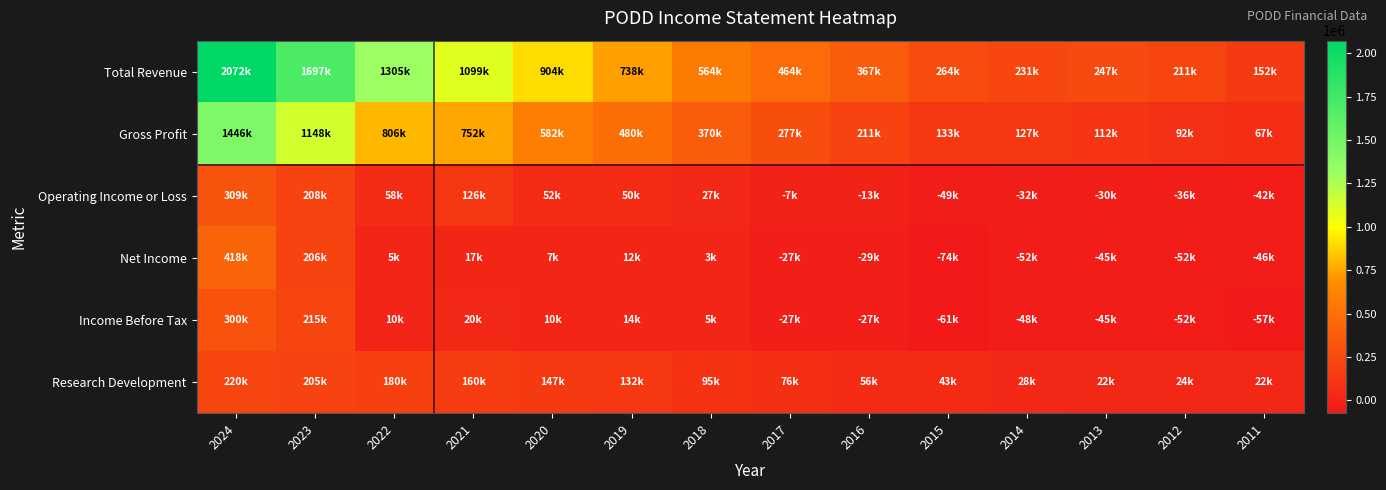

Reading left to right, list all the values displayed in this chart.

Total Revenue: 2024=2071600	2023=1697100	2022=1305300	2021=1098800	2020=904400	2019=738200	2018=563800	2017=463800	2016=367000	2015=263900	2014=231300	2013=247100	2012=211400	2011=152300
Gross Profit: 2024=1445700	2023=1148400	2022=805600	2021=752100	2020=582300	2019=480300	2018=370200	2017=277200	2016=211100	2015=133300	2014=127100	2013=112400	2012=92300	2011=66700
Operating Income or Loss: 2024=308900	2023=208500	2022=57600	2021=126000	2020=51500	2019=50000	2018=27400	2017=-7400	2016=-13300	2015=-48700	2014=-32100	2013=-29500	2012=-36000	2011=-42500
Net Income: 2024=418300	2023=206300	2022=4600	2021=16800	2020=6800	2019=11600	2018=3300	2017=-26800	2016=-28900	2015=-73500	2014=-51500	2013=-45000	2012=-51900	2011=-45800
Income Before Tax: 2024=300200	2023=214600	2022=9800	2021=20500	2020=9700	2019=14500	2018=5200	2017=-26600	2016=-26800	2015=-61400	2014=-47900	2013=-44900	2012=-51700	2011=-57000
Research Development: 2024=219600	2023=205000	2022=180200	2021=160100	2020=146800	2019=132300	2018=94800	2017=75700	2016=55700	2015=43200	2014=27900	2013=21800	2012=24400	2011=21900